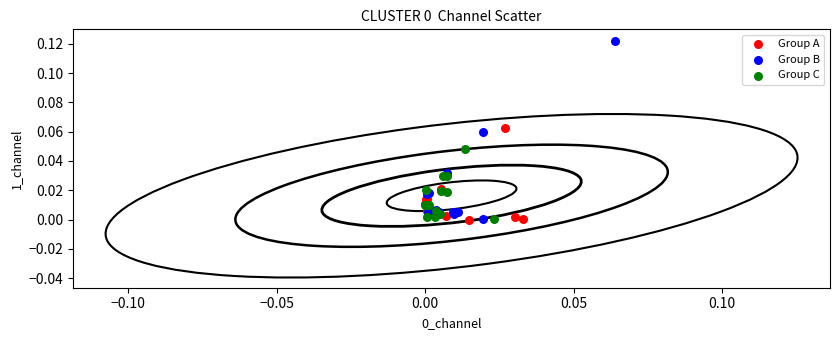

Which series has the widest spread of Y values?

Group B